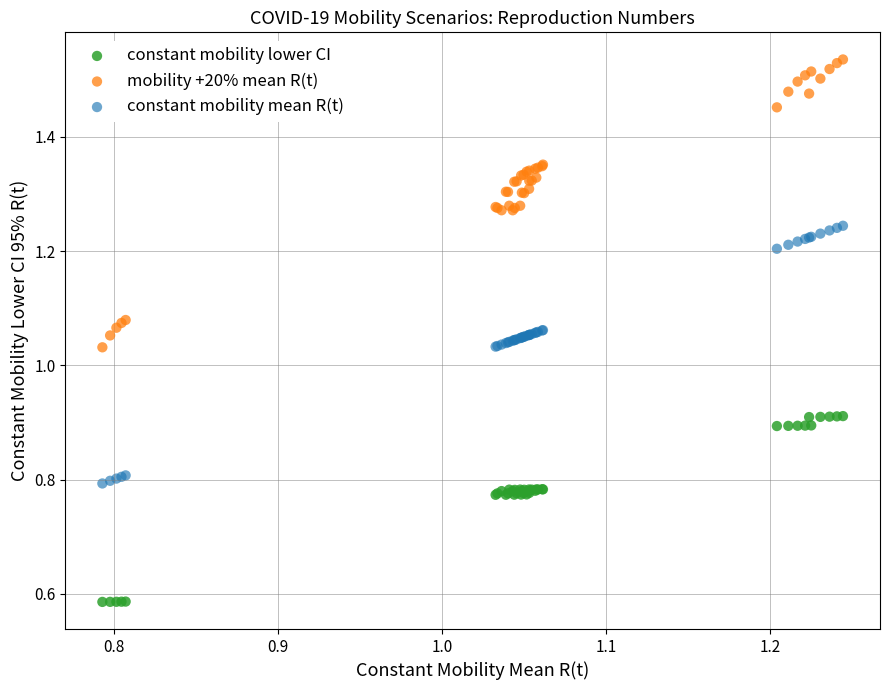

Which series reaches the maximum Y coordinate?

mobility +20% mean R(t)